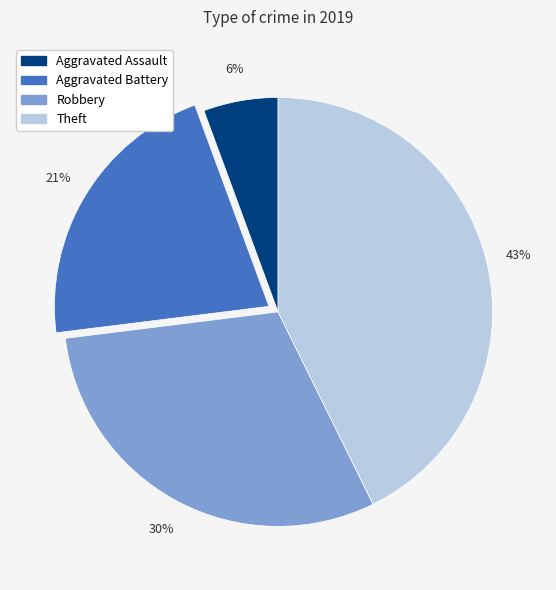

To the nearest percent, what is the difference between the largest and smallest slice percentages?

37%